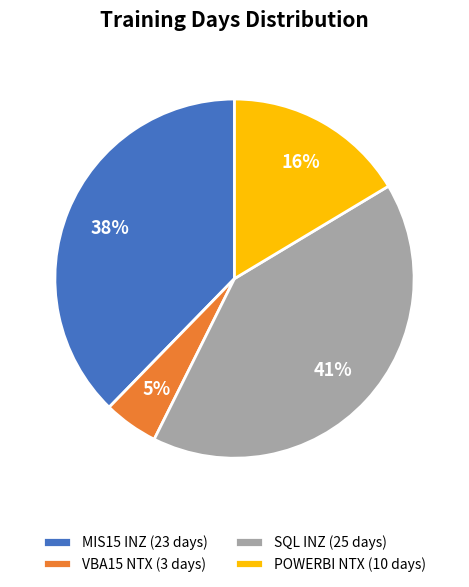

Is the sum of POWERBI NTX (10 days) and SQL INZ (25 days) greater than half?

Yes